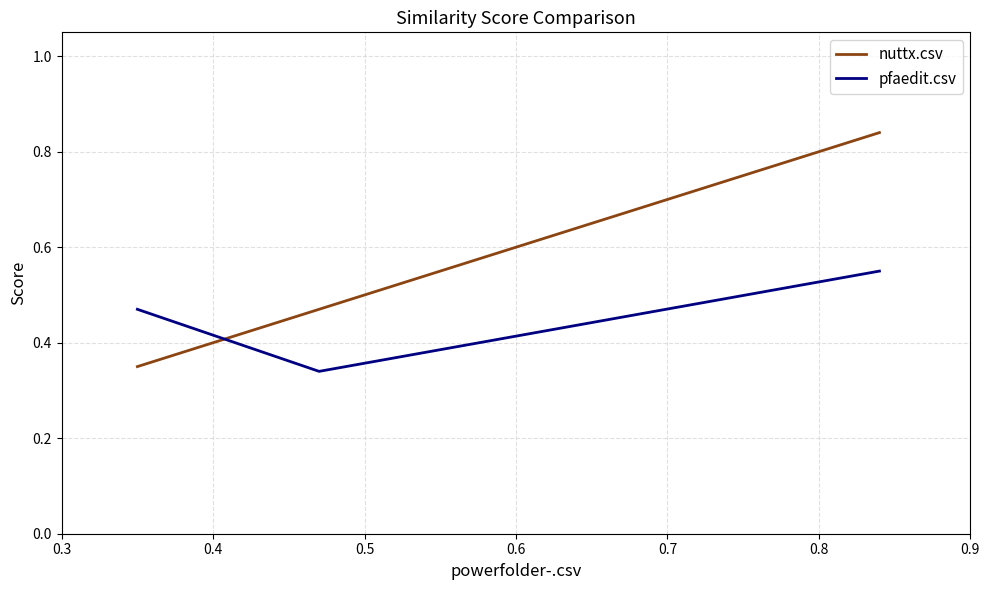

Rank the series by their maximum value, from lowest to highest.

pfaedit.csv, nuttx.csv